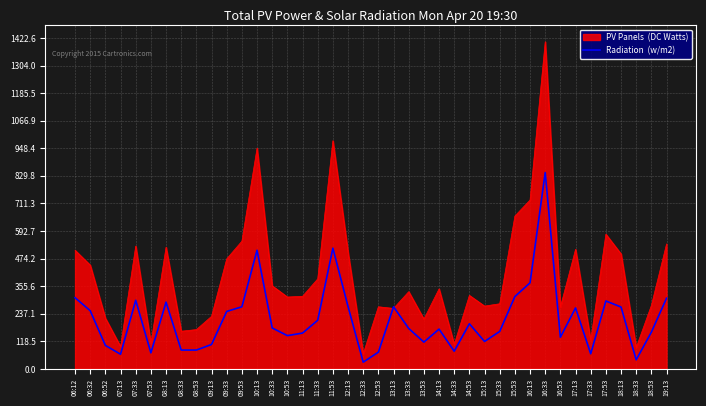

At which category is the sum across all series the highest?

16:33